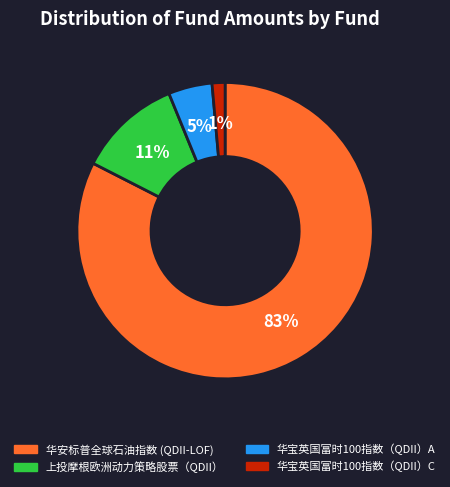

Which slice is the largest?

华安标普全球石油指数 (QDII-LOF)